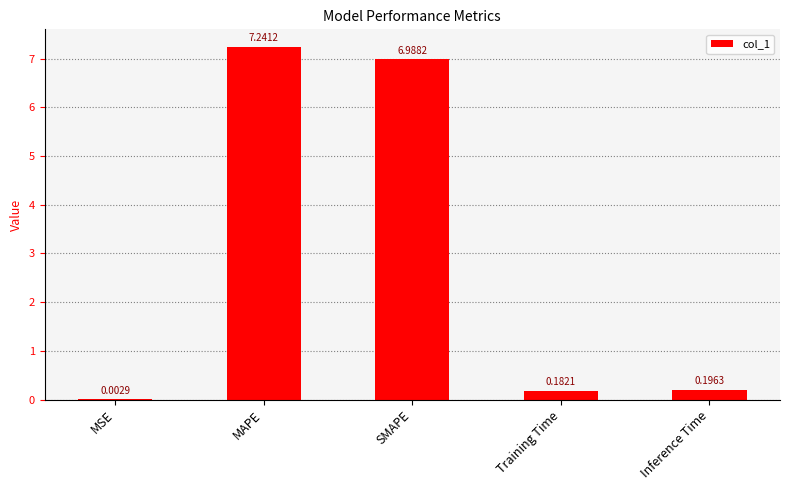

What is the sum of all values?

14.6